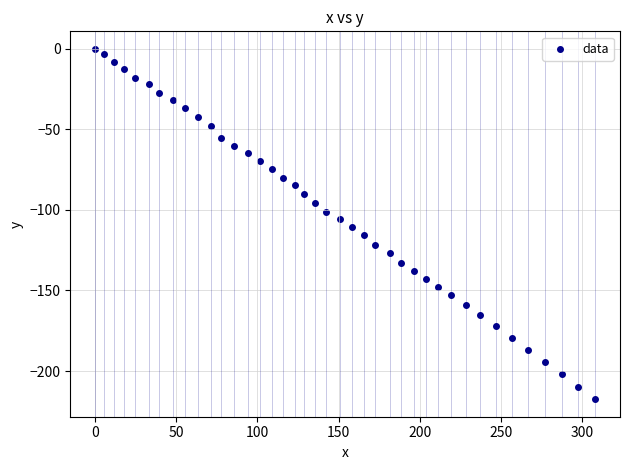

What is the range of Y values (max minus min)?

217.5